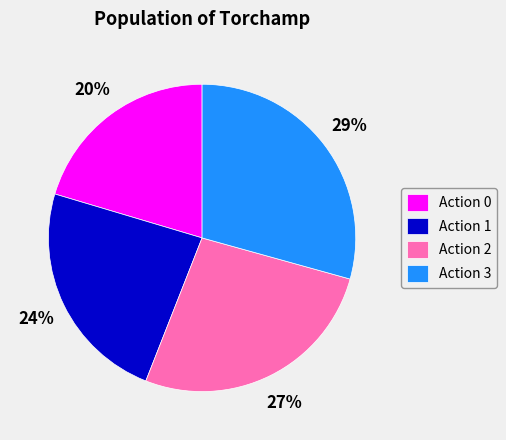

True or false: Action 2 accounts for 27% of the total.

True